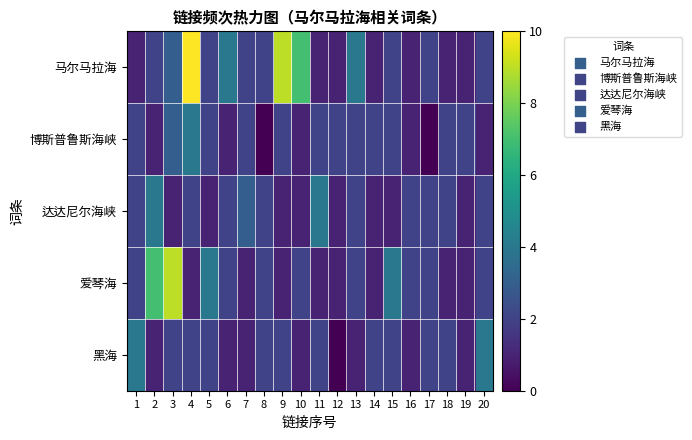

At how many categories does at least one series exceed 2?

13